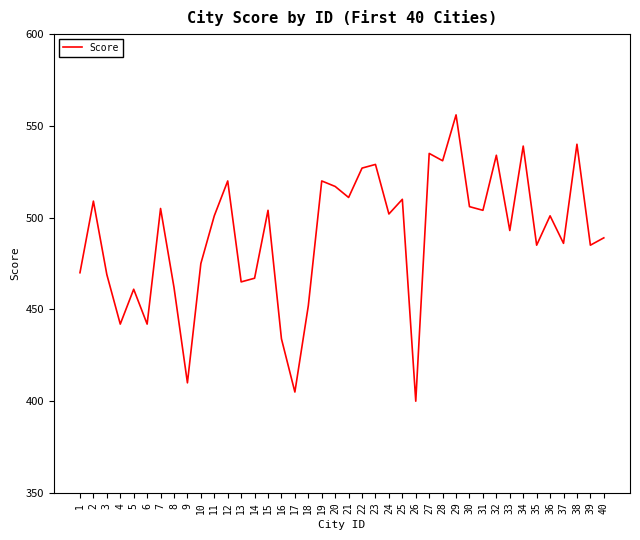

What is the difference between the second highest and minimum values?

140